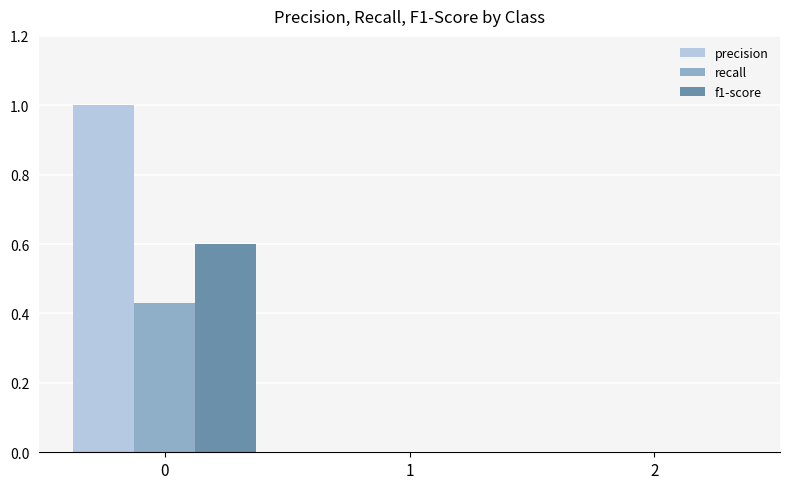

What is the maximum value shown in the chart?

1.0